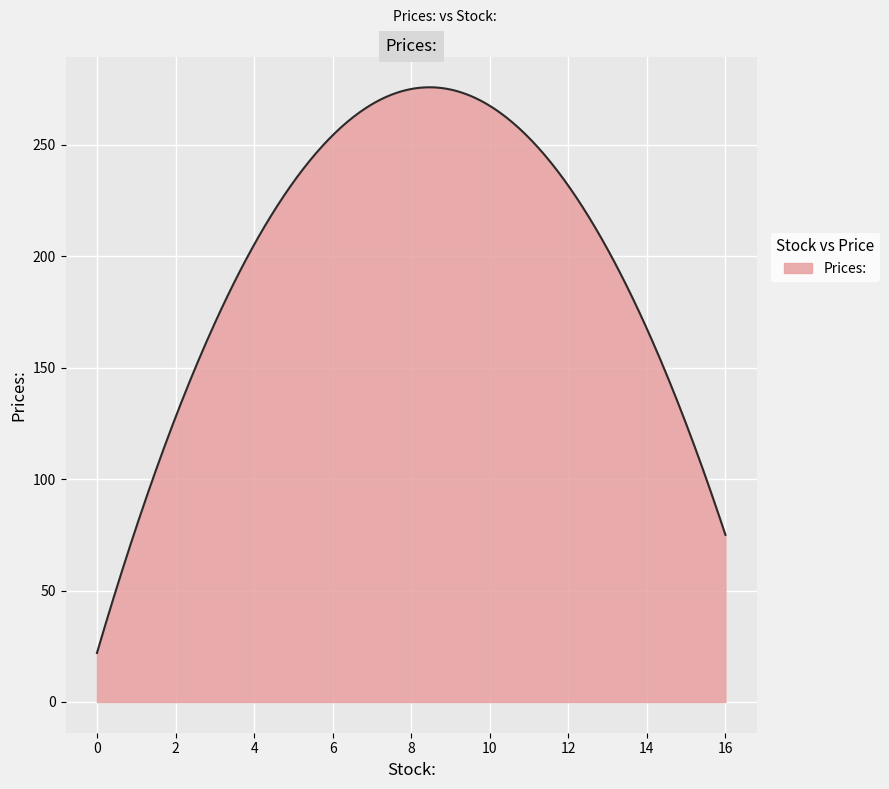

What is the greatest value displayed?

275.8